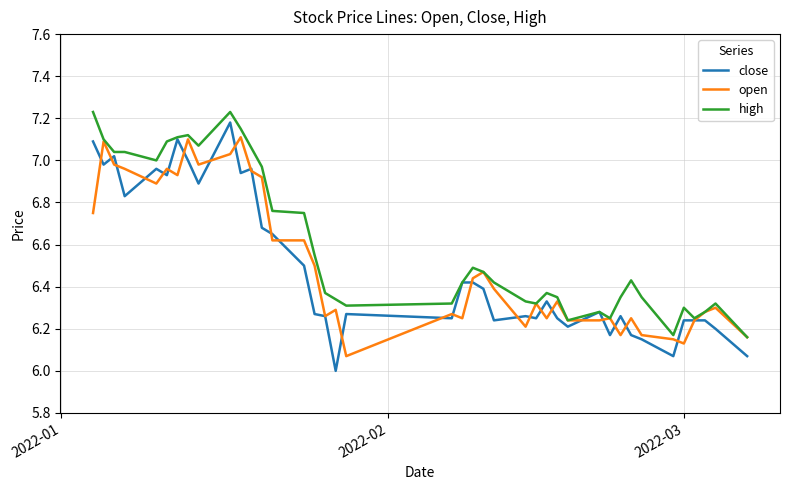

Which series has the widest spread of values?

close